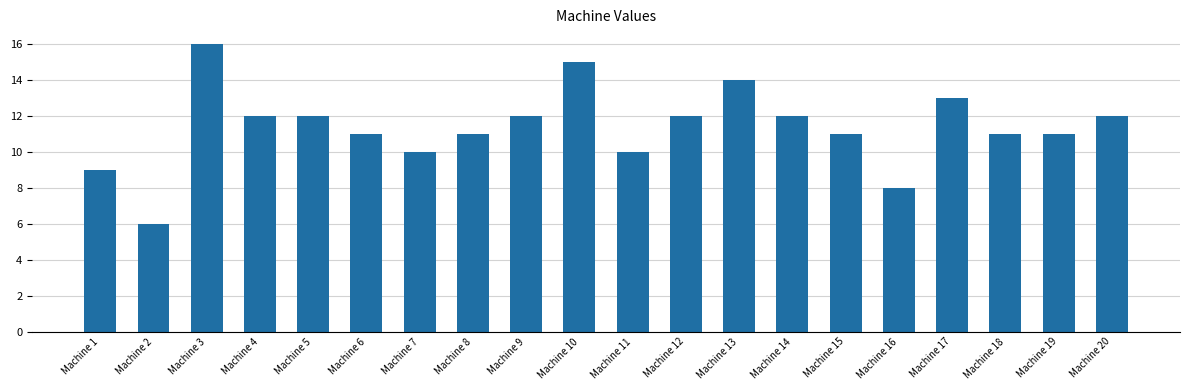

What value does the data have at Machine 13?

14